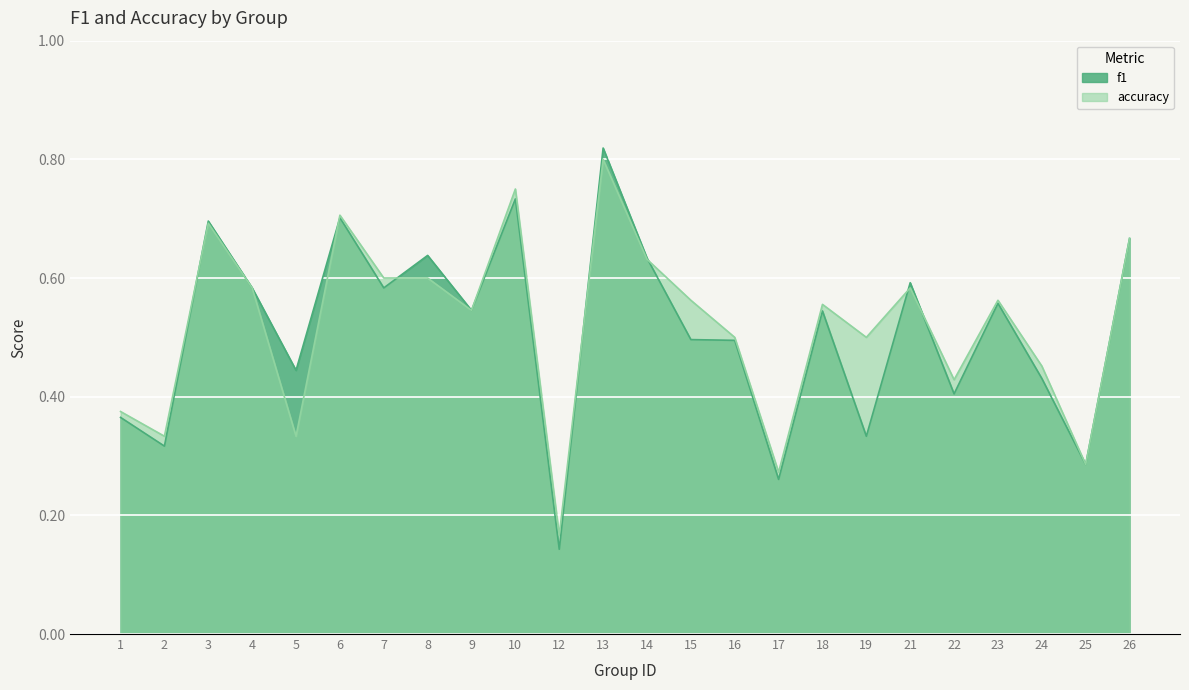

Where is the first local maximum for accuracy?

3